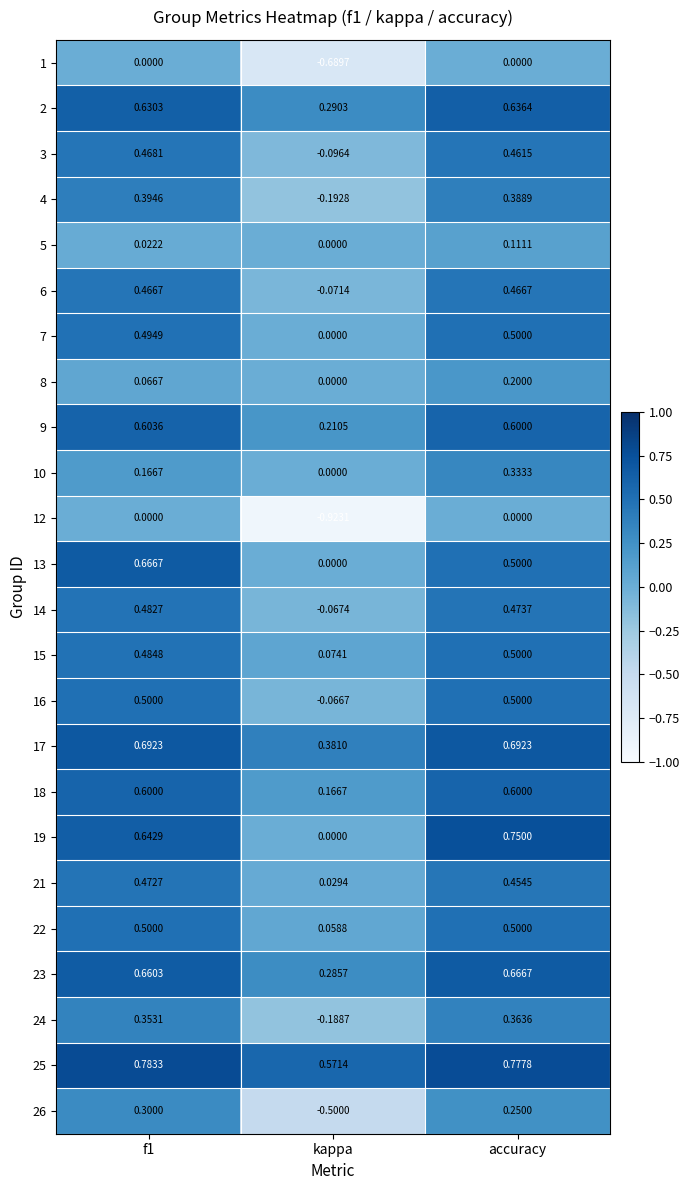

What is the total value across all series at f1?

10.5